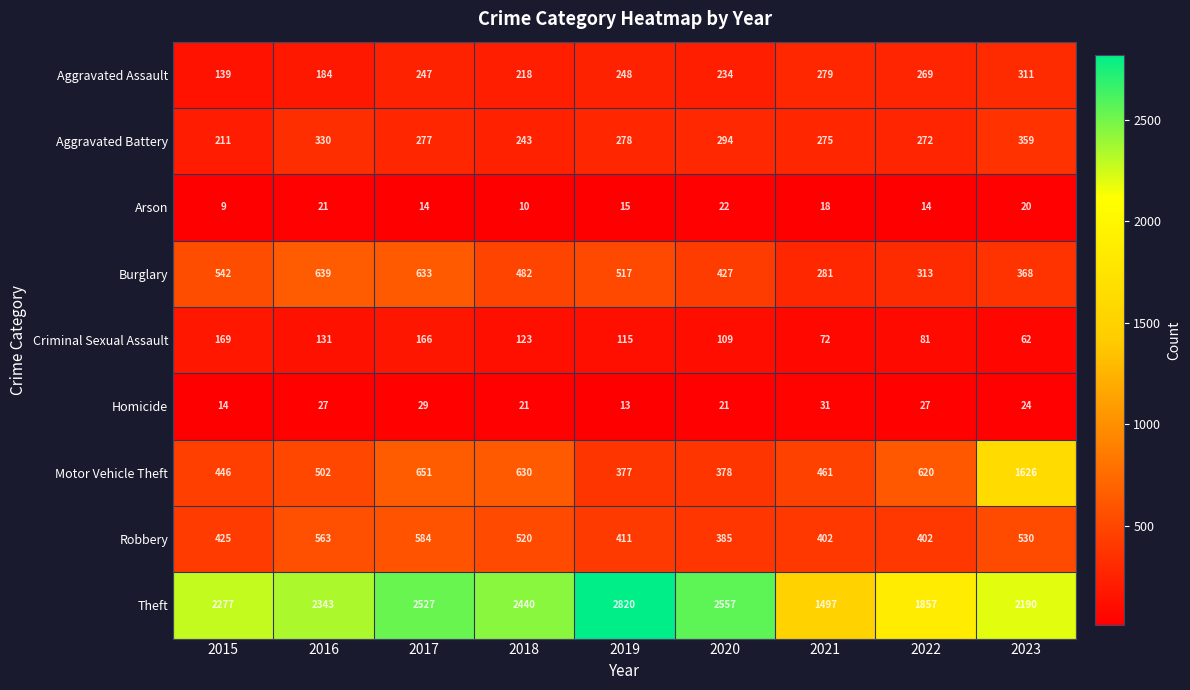

What is the spread (max minus min) of values at 2022?

1843